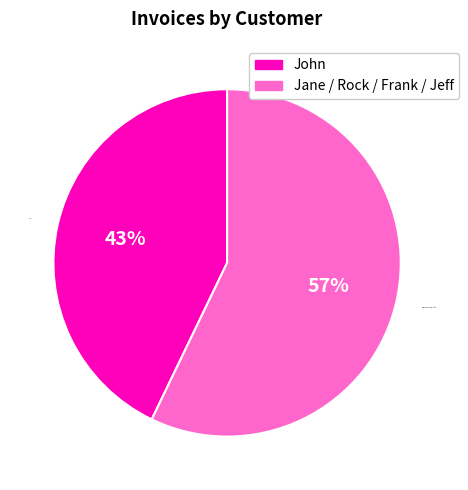

Is it true that Jane+Rock+Frank+Jeff is 68% of the pie?

False